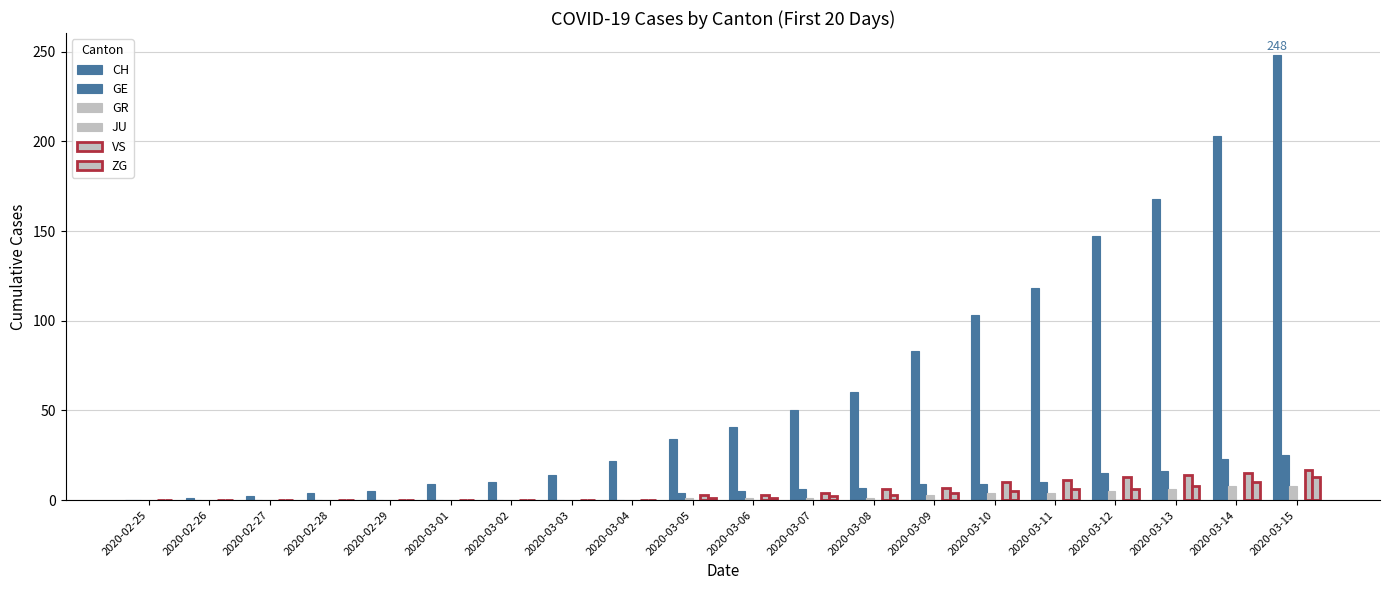

Are the bars grouped side by side (vs. stacked)?

Yes